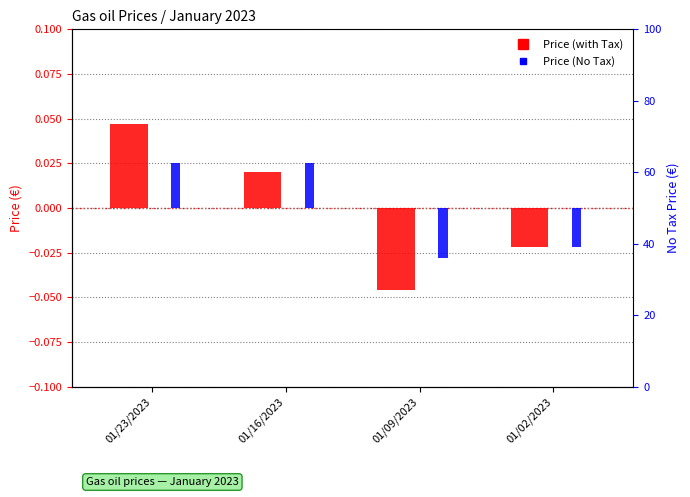

List the labels in order of Price (No Tax) value, largest first.

01/23/2023, 01/16/2023, 01/02/2023, 01/09/2023